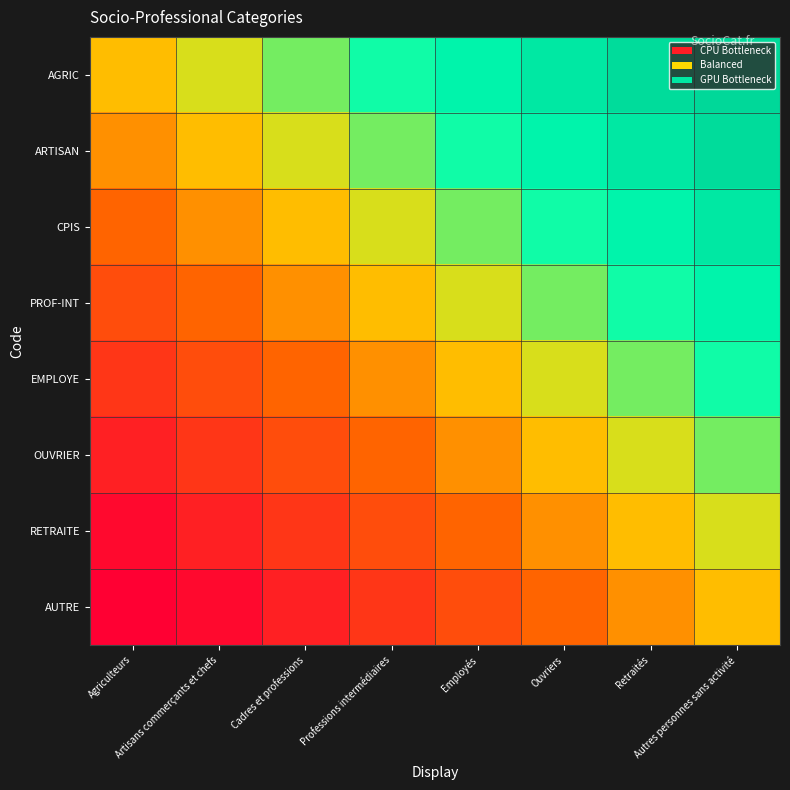

At how many categories does at least one series exceed 0?

7